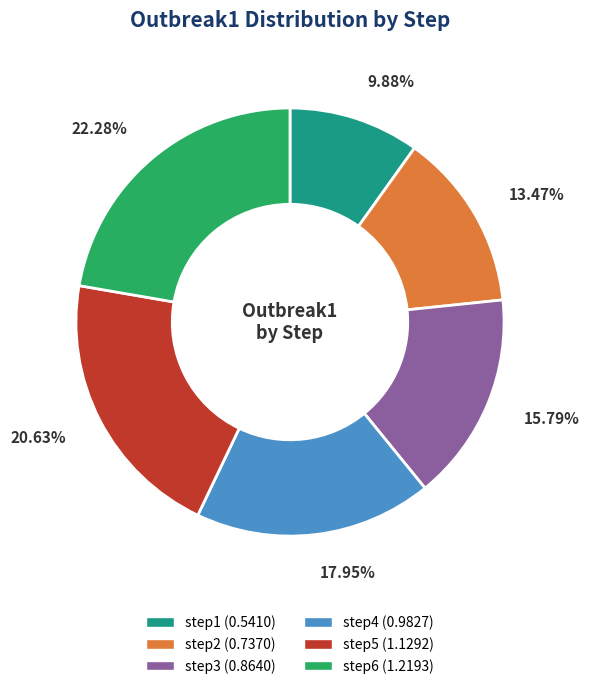

To the nearest percent, what is the average slice percentage?

17%